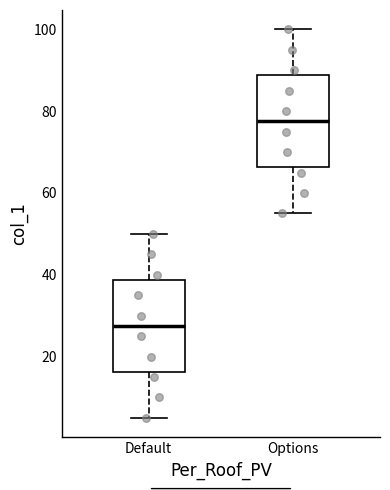

Which box's median line is the lowest?

Default